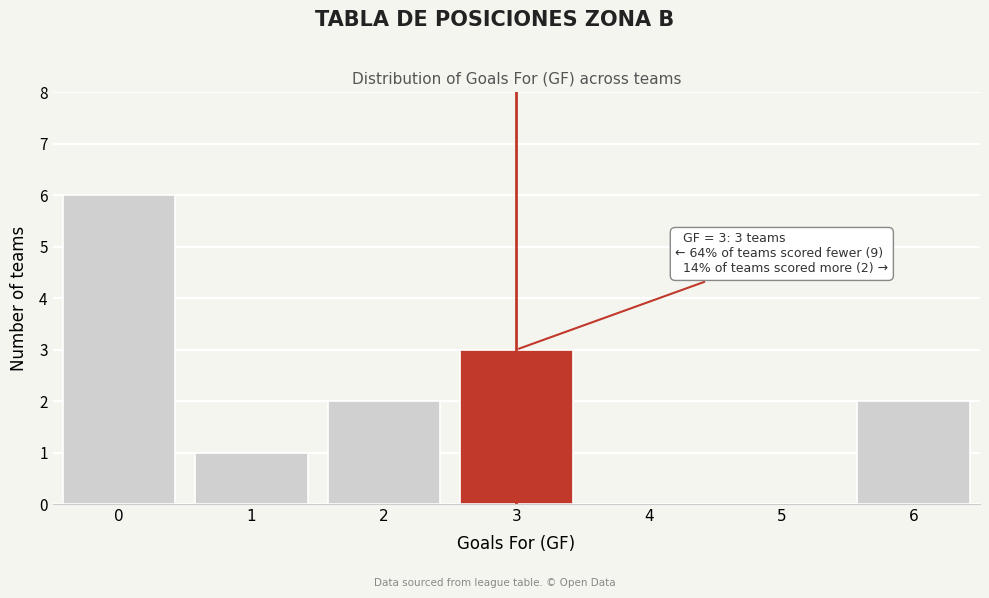

Reading left to right, what are all the values shown in this chart?

0=6	1=1	2=2	3=3	4=0	5=0	6=2